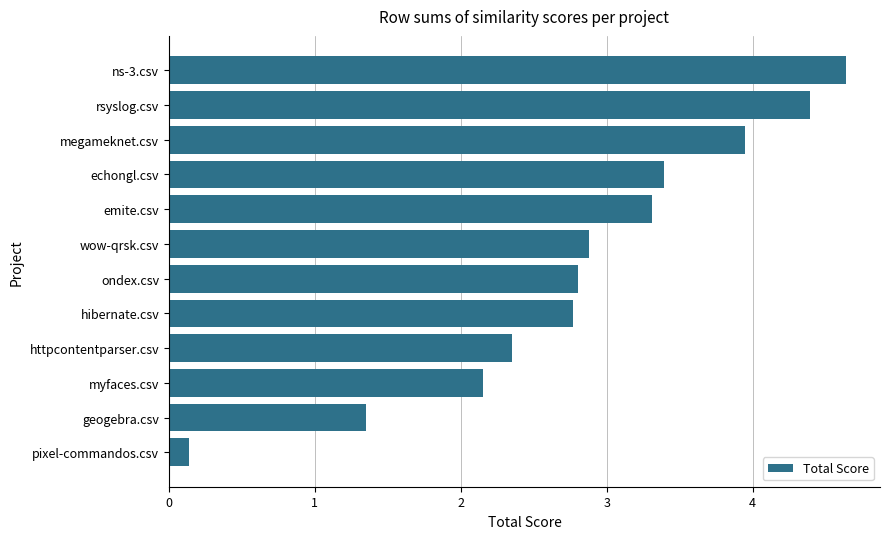

How many bars are there in total?

12